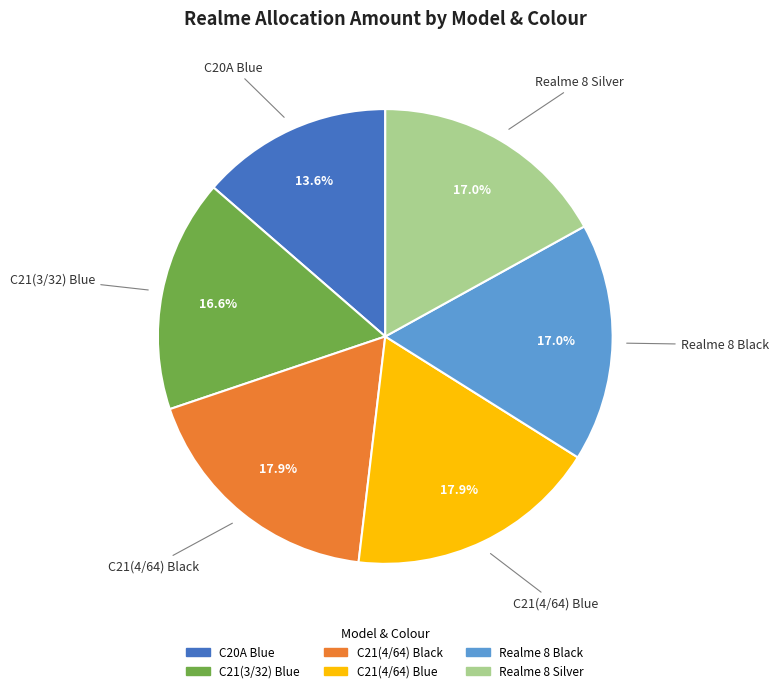

Between C21(4/64) Blue and C20A Blue, which is larger?

C21(4/64) Blue